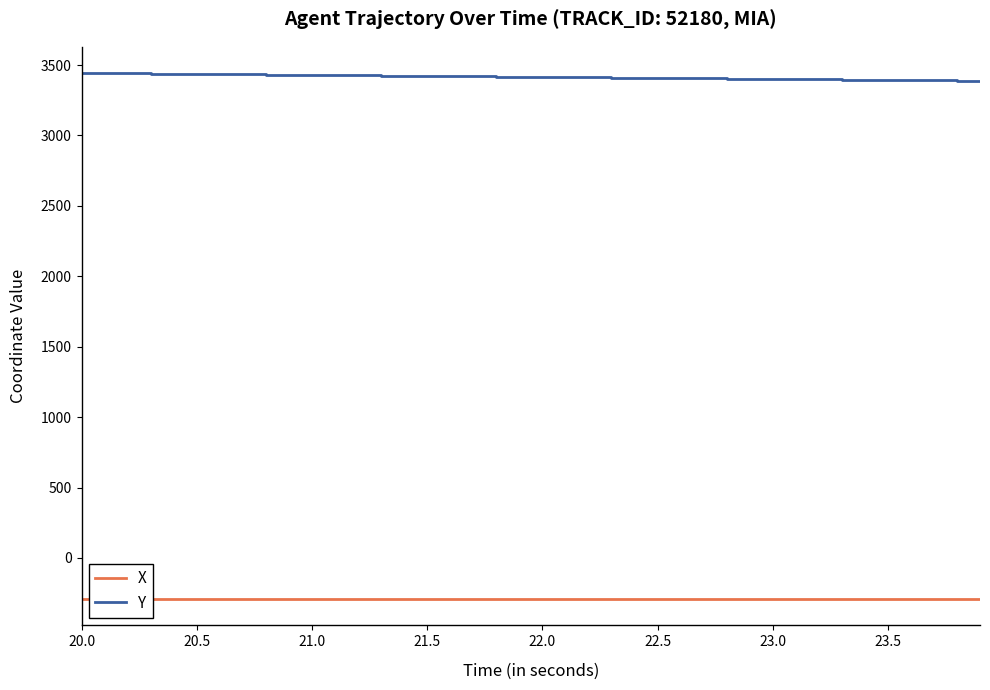

What is the maximum value shown in the chart?

3442.7